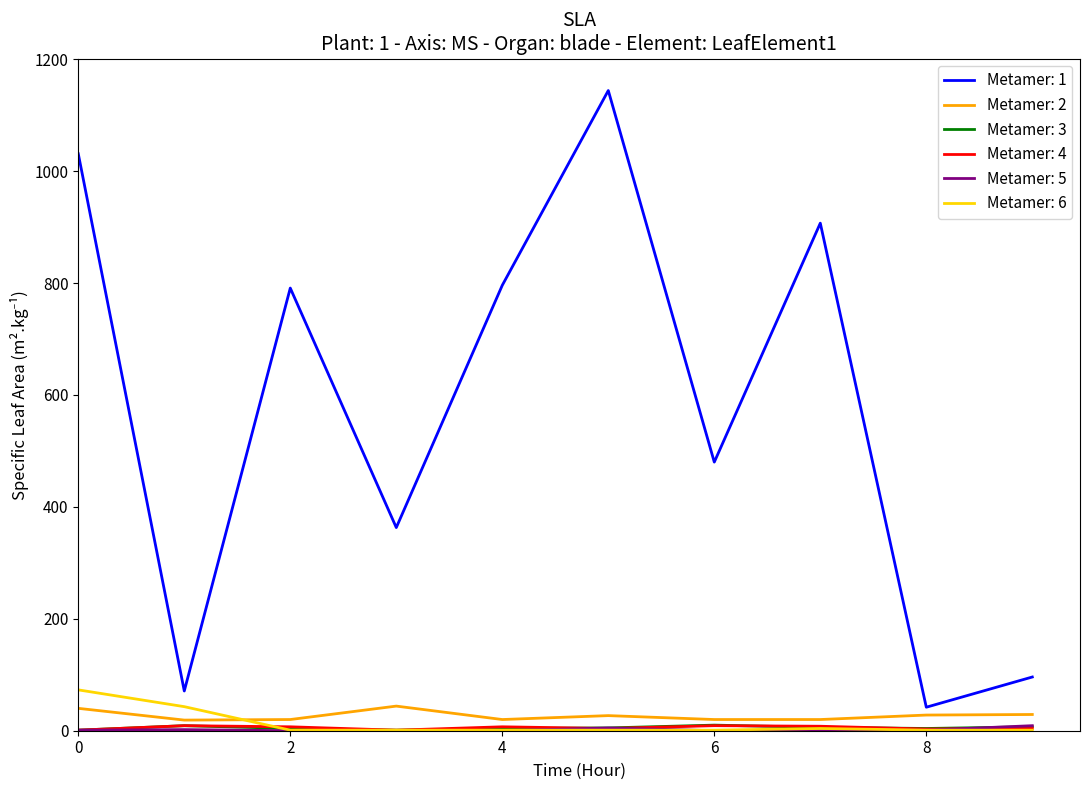

Which series has the widest spread of values?

Metamer: 1